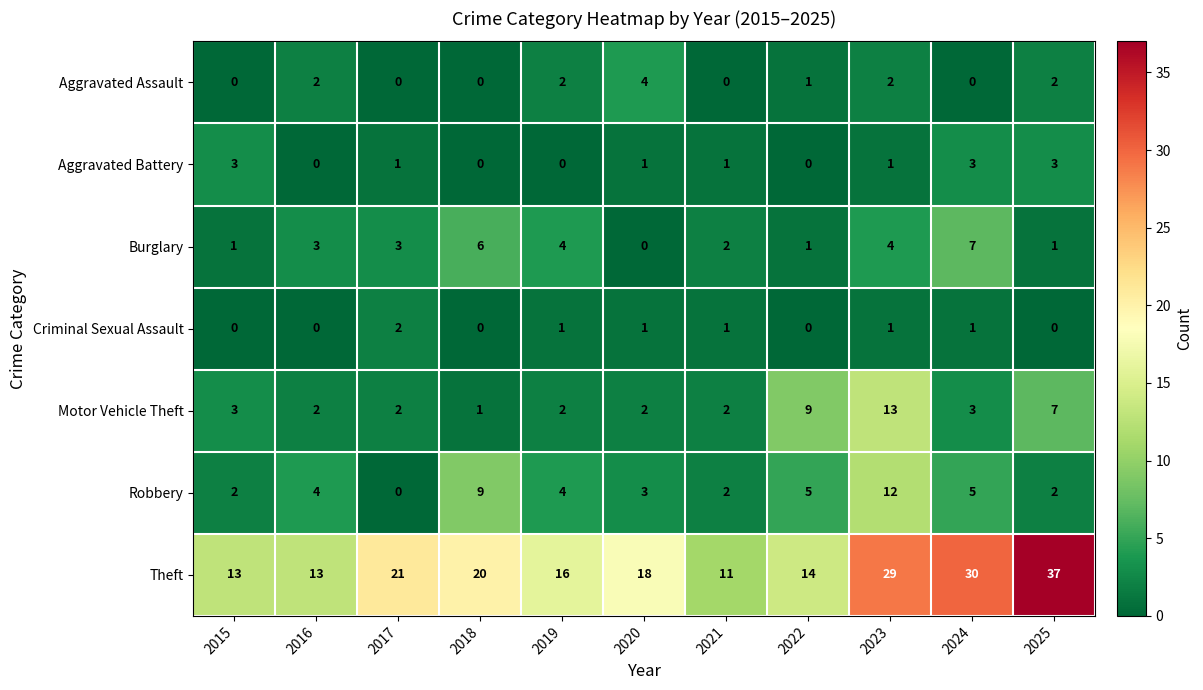

The value of Criminal Sexual Assault at 2020 is 1. True or false?

True